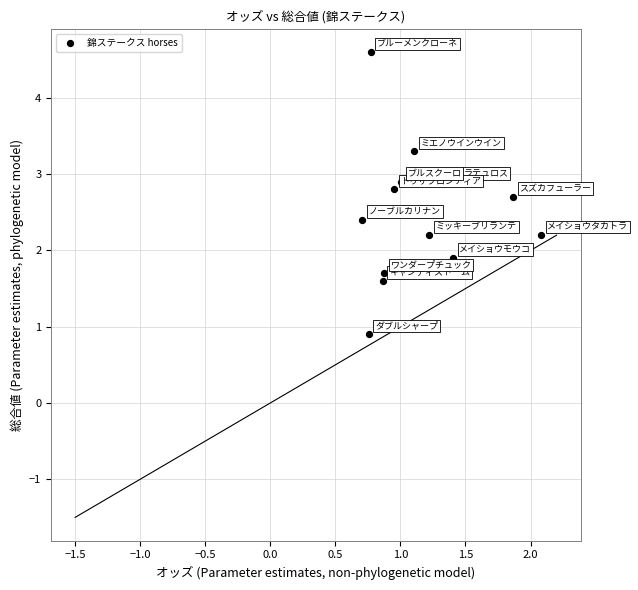

What Y value in the scatter plot is closest to 2?

1.9